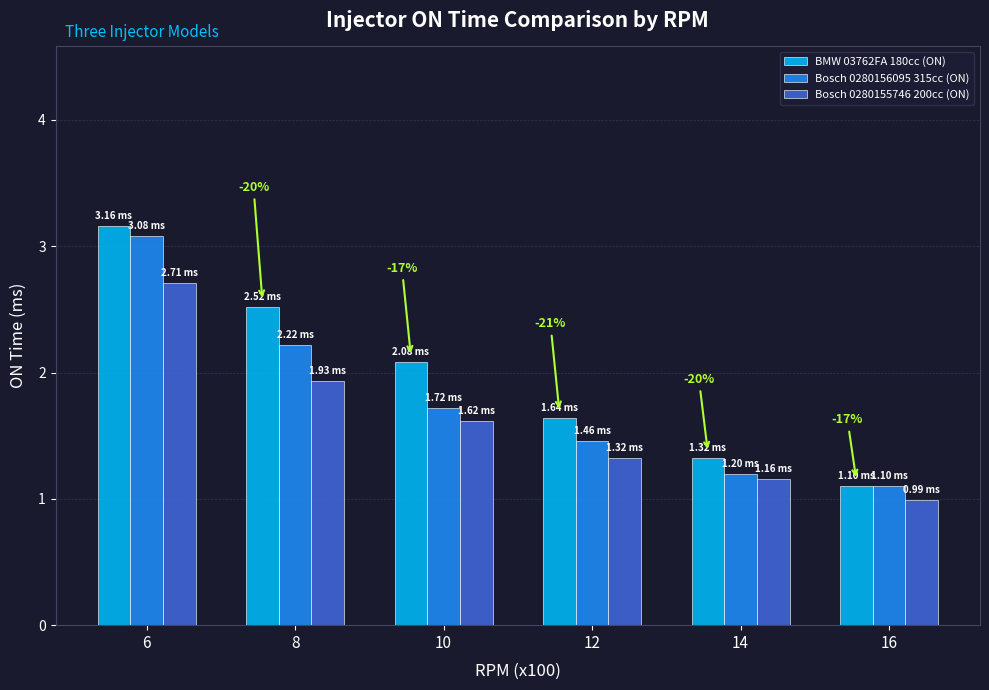

What is the difference between the Bosch 0280156095 315cc (ON) values at 10 and 14?

0.5